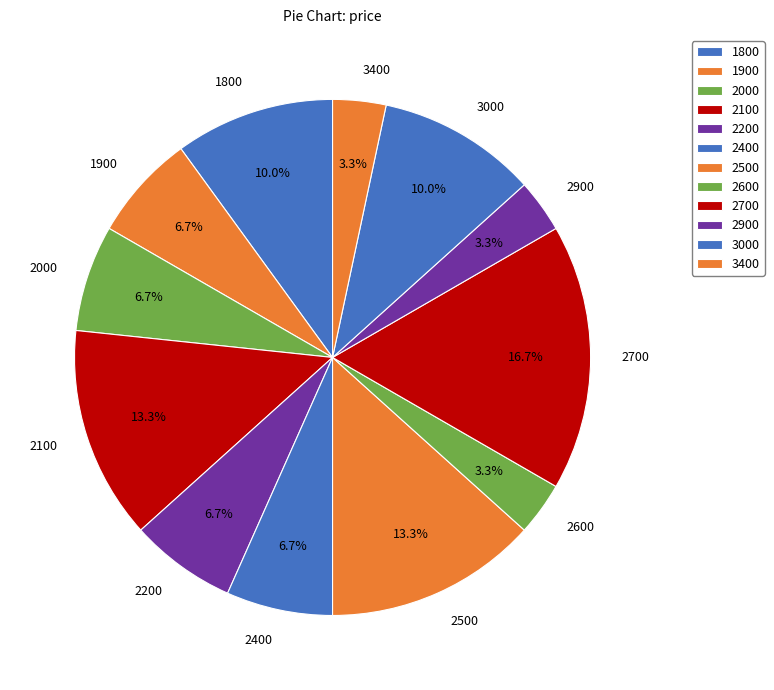

Does 3000 account for over 50% of the chart?

No